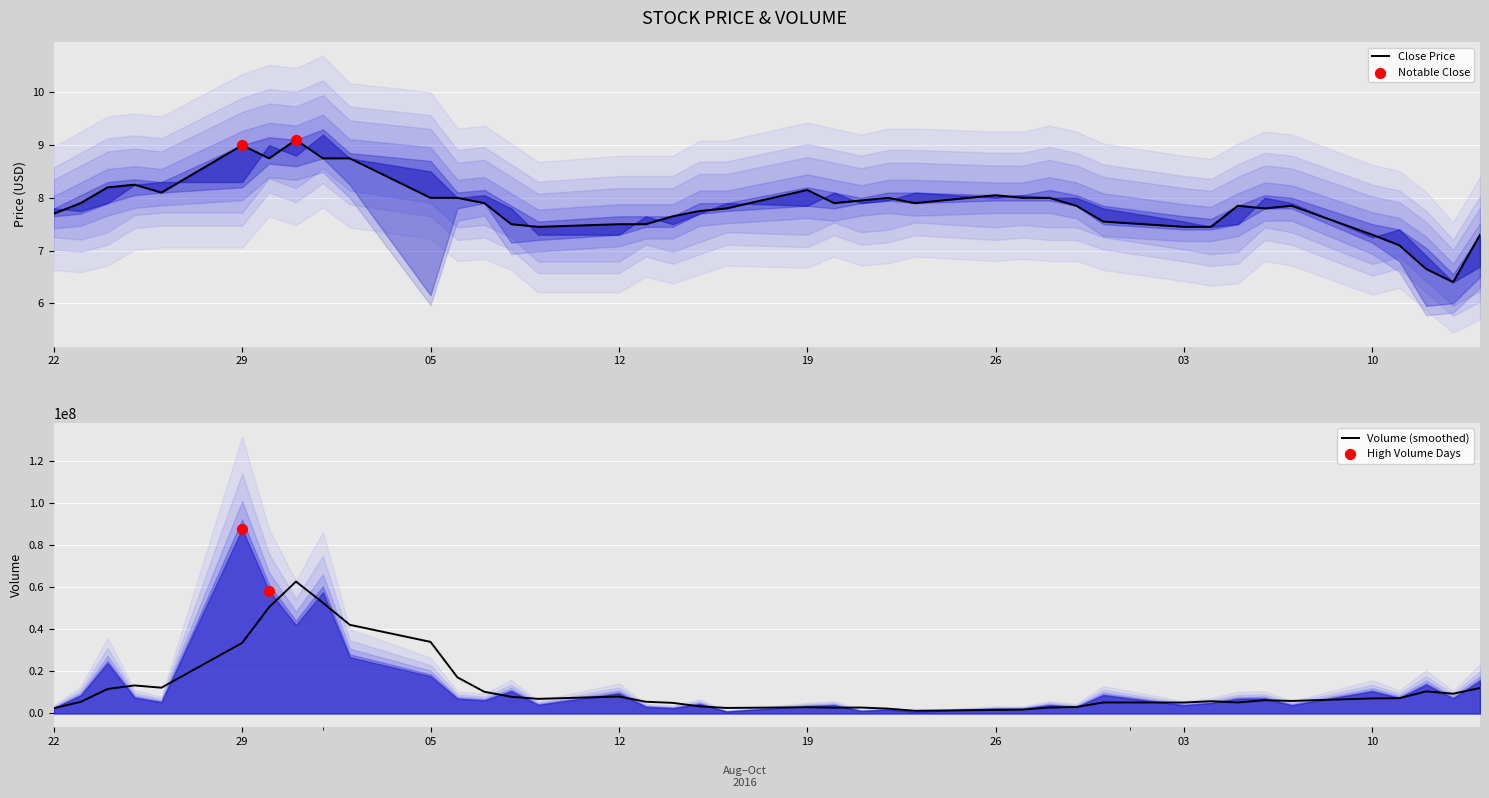

What is the maximum value for Volume (smoothed)?

62575066.7